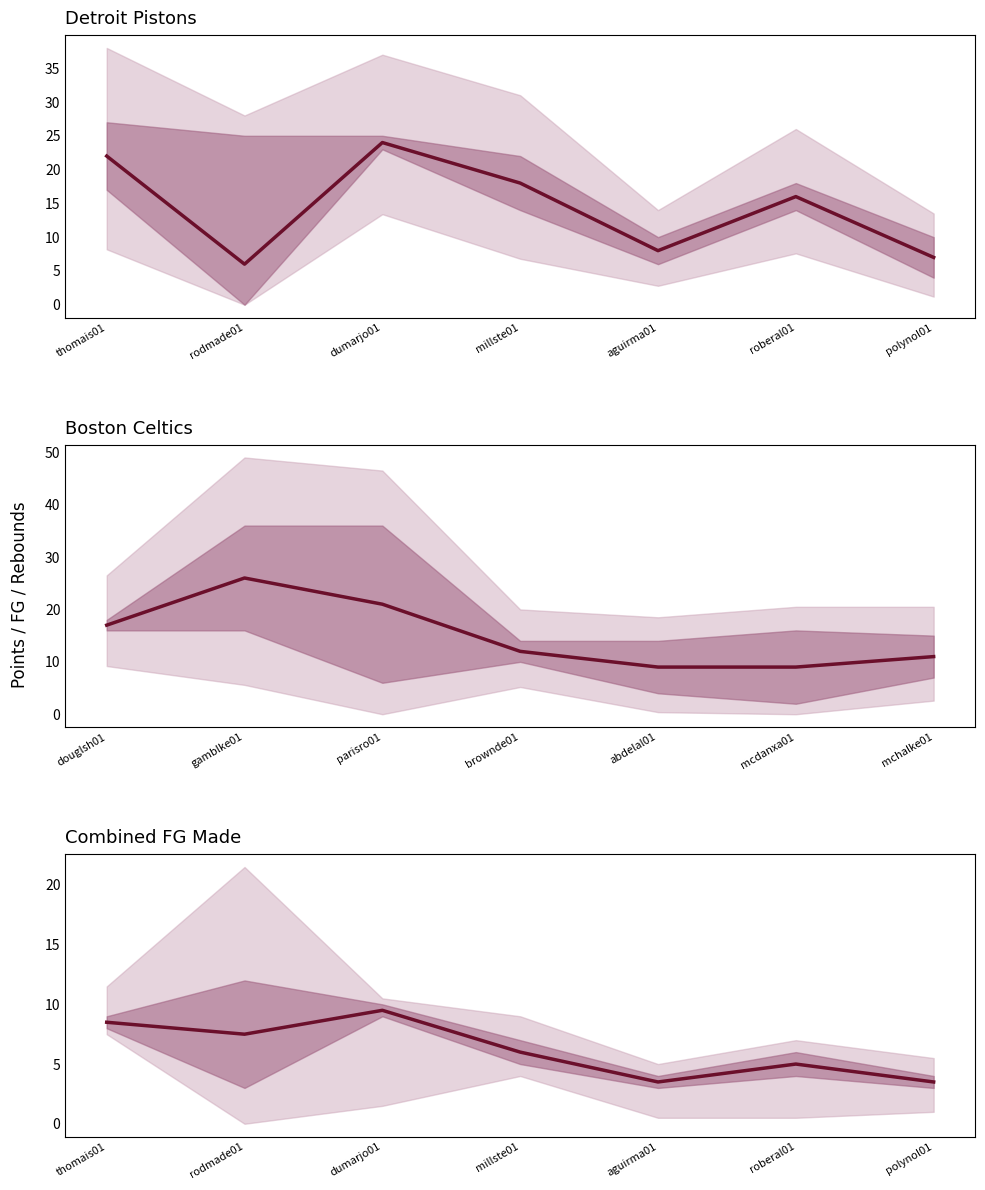

What is the label of the 5th point from the left?

aguirma01